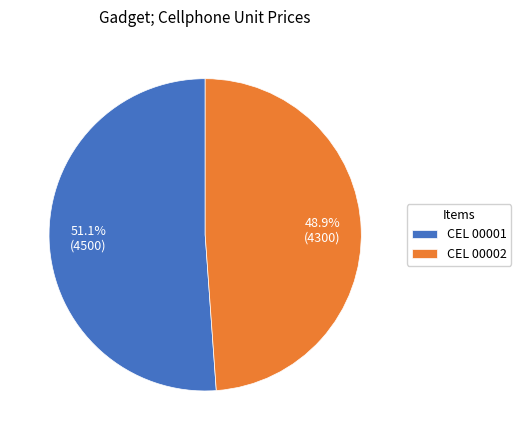

To the nearest percent, what is the difference between the largest and smallest slice percentages?

2%